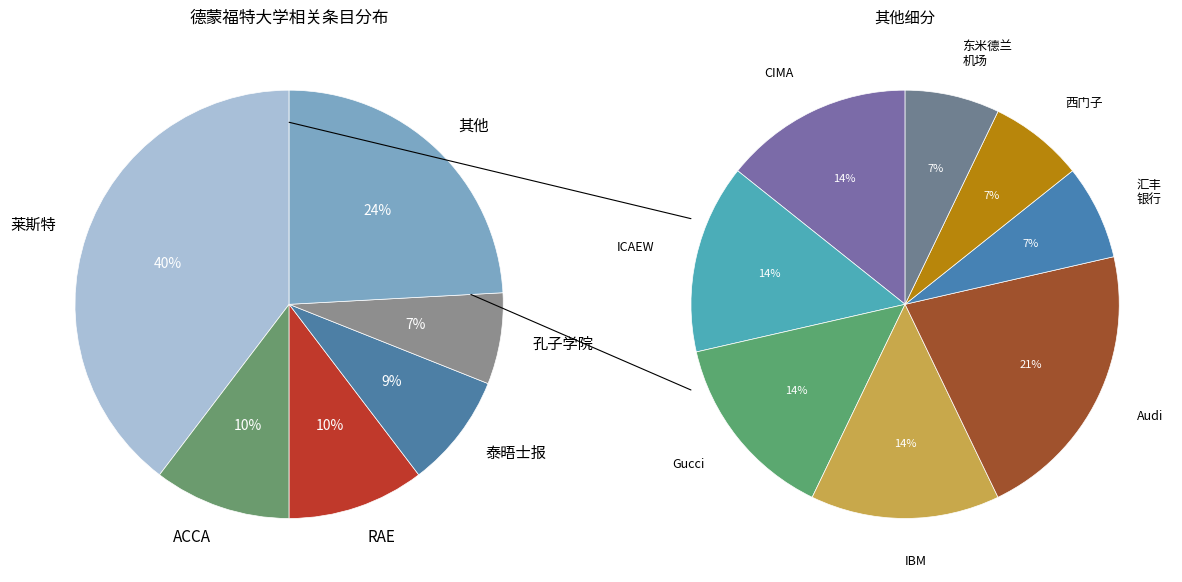

Between Gucci and CIMA, which is larger?

Gucci